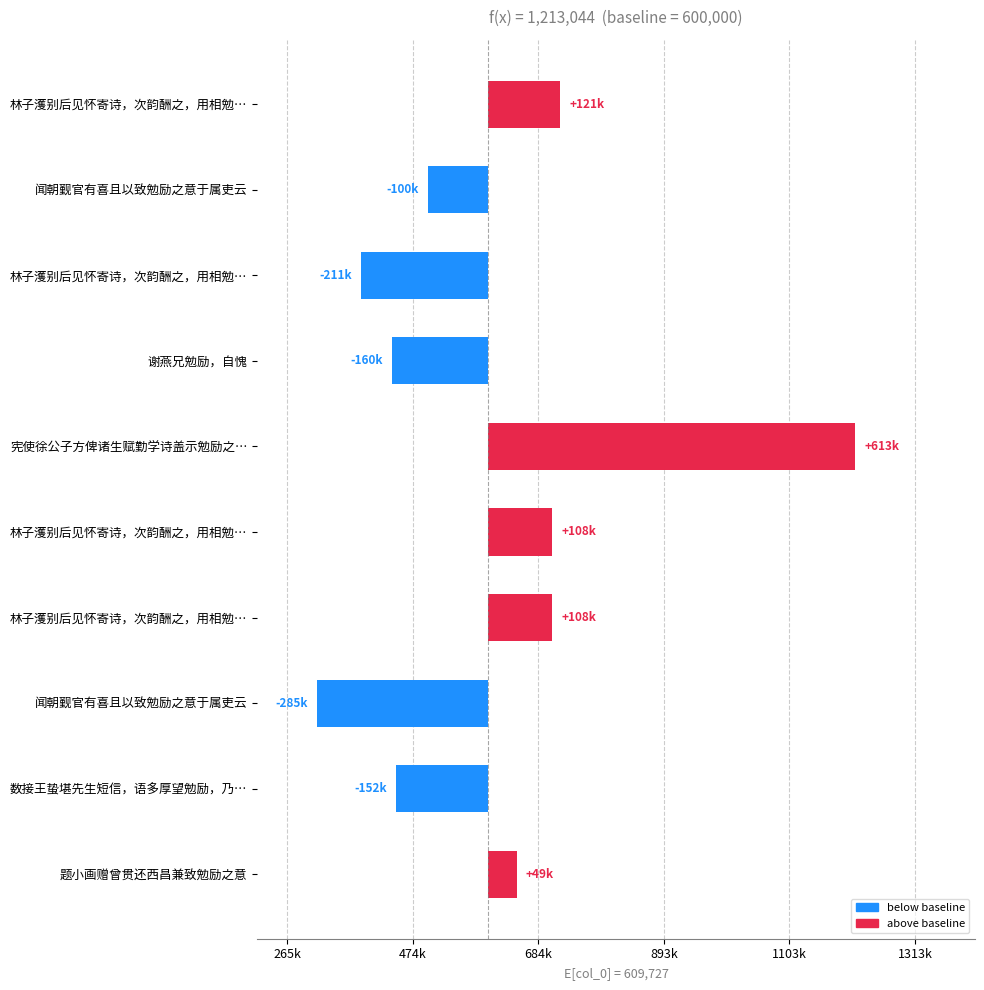

Reading left to right, transcribe all the data shown in this chart.

121106	-99972	-211258	-160049	613044	107700	107701	-284635	-152156	48790